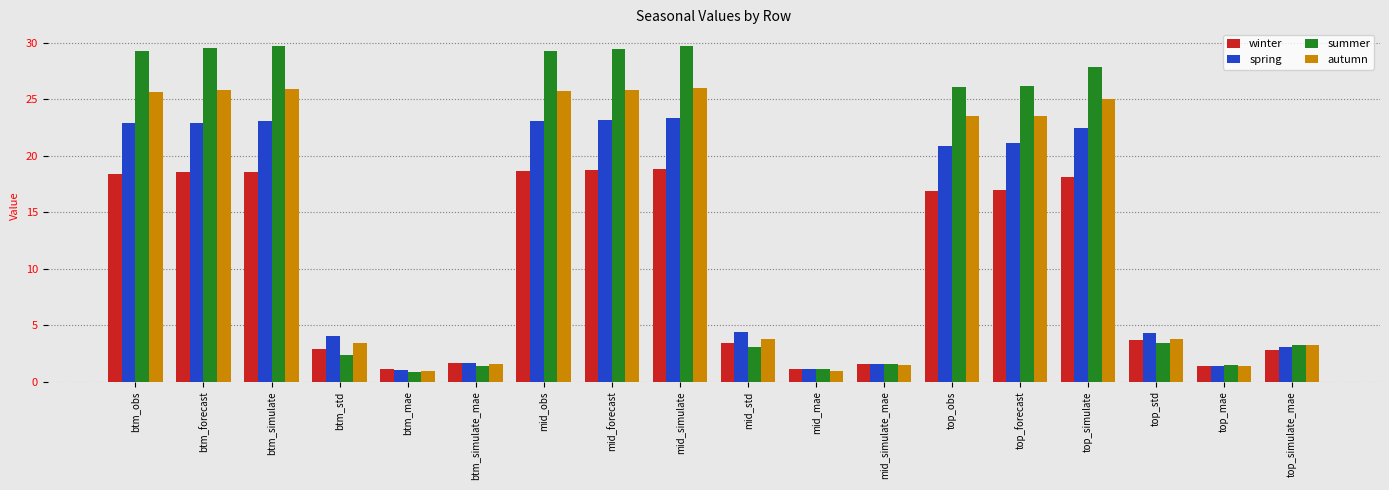

Which series has the largest range (max minus min)?

summer